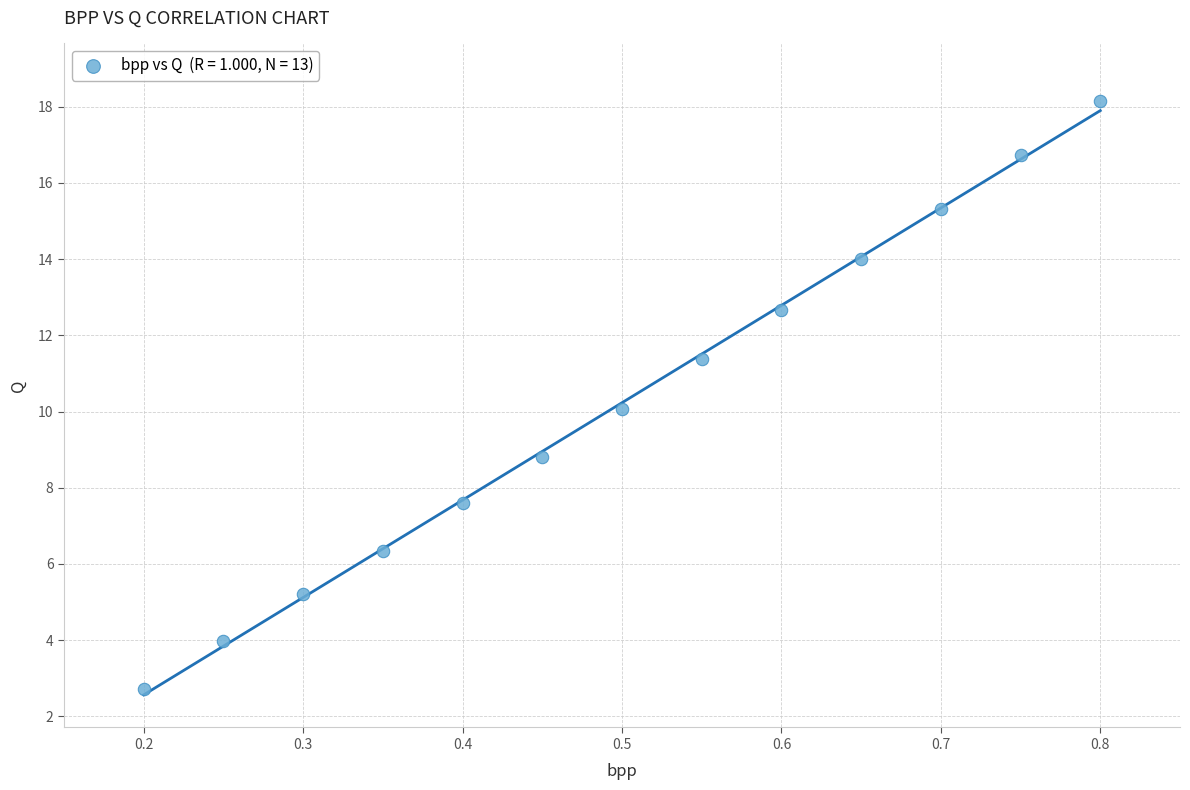

What is the range of X values (max minus min)?

0.6